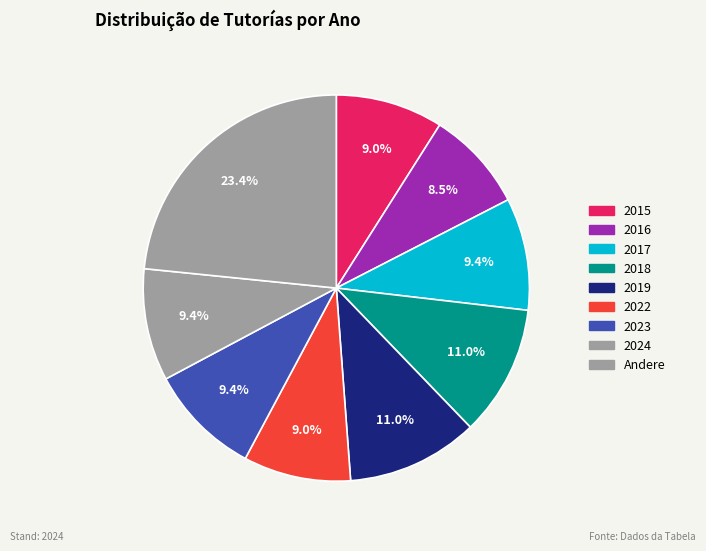

What is the ratio of the value at 2022 to the value at 2015?

1.0